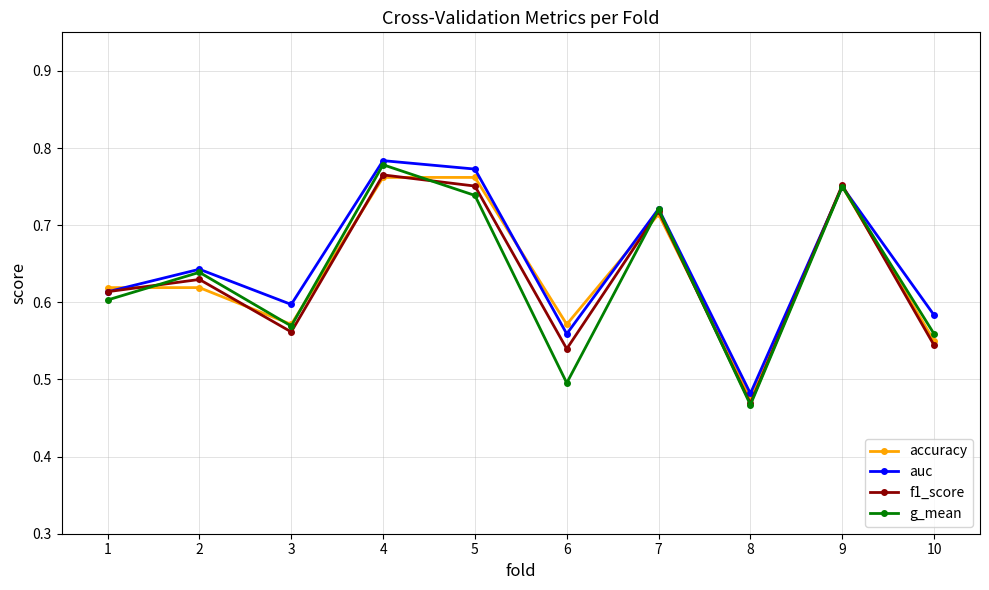

What is the total value across all series at 5?

3.0